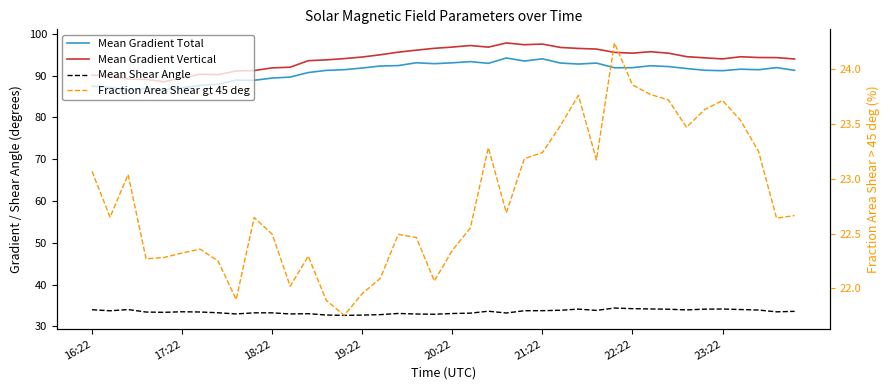

How many lines are shown in the chart?

4